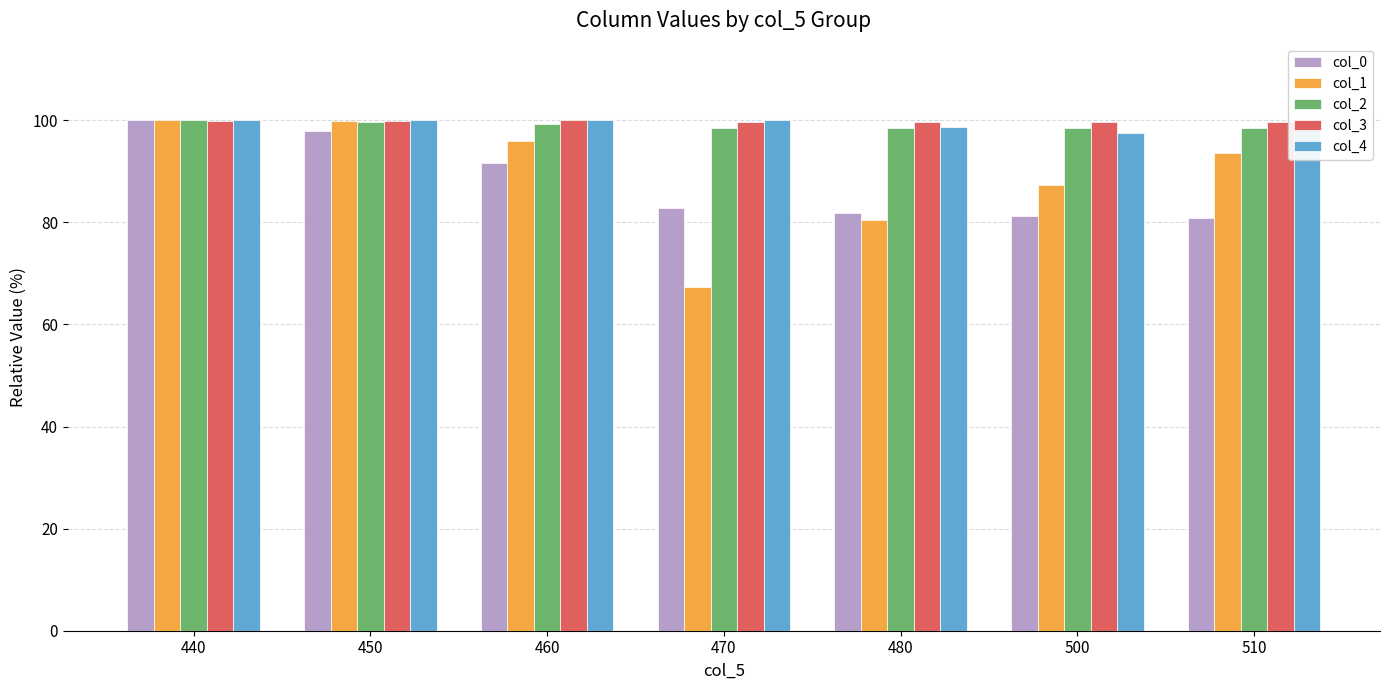

The value of col_0 at 470 is 32.2. True or false?

False